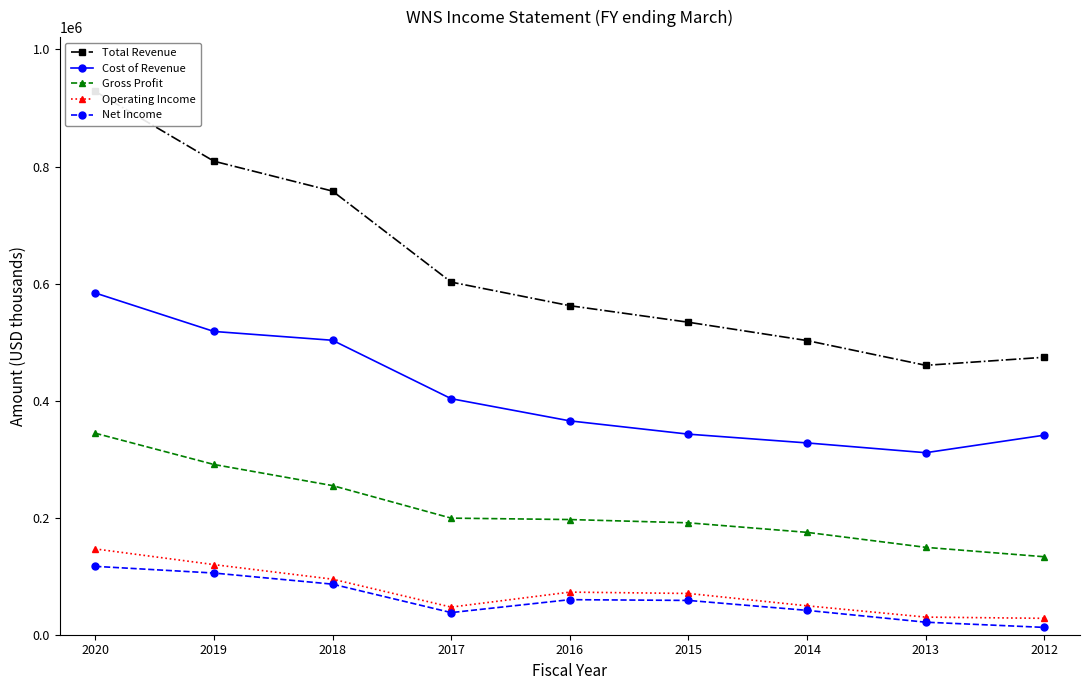

True or false: Operating Income has a value of 49400 at 2014.

True